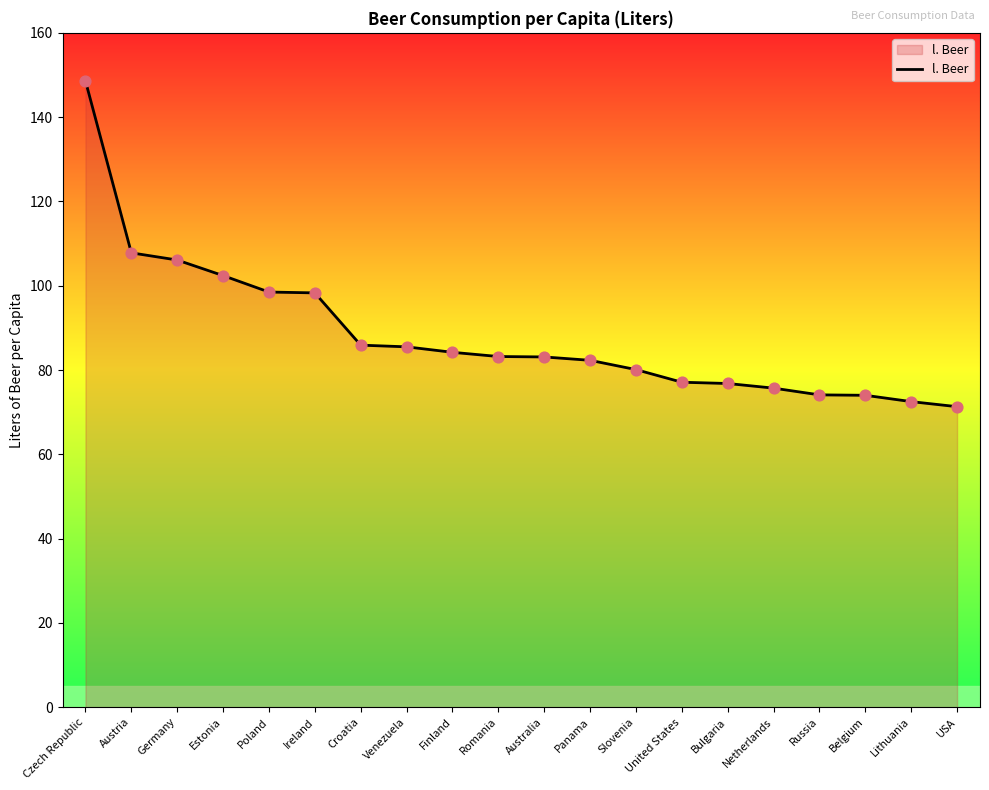

What is the ratio of the value at USA to the value at Panama?

0.9